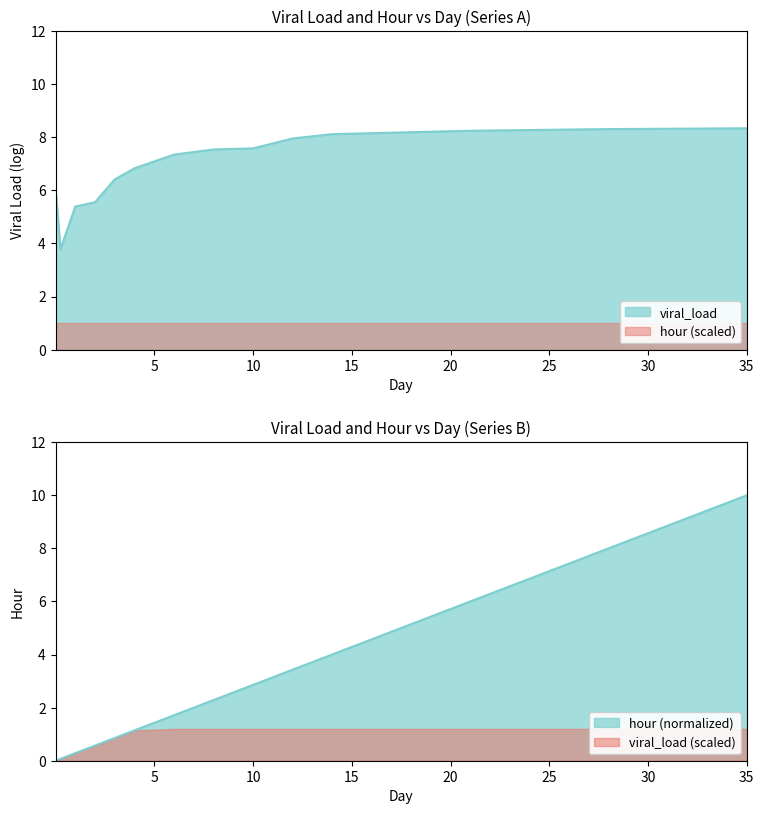

Rank the series at 28.0 from lowest to highest value.

hour, viral_load